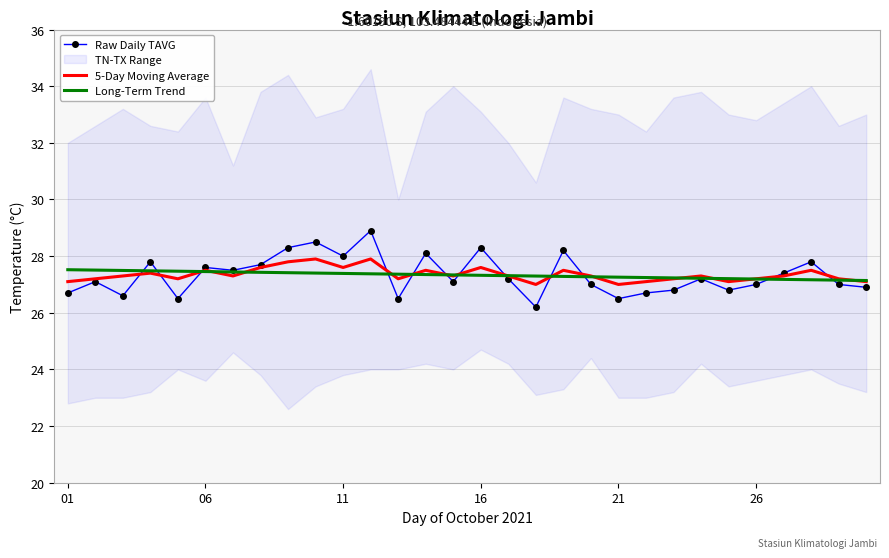

Which series has the widest spread of values?

Raw Daily TAVG